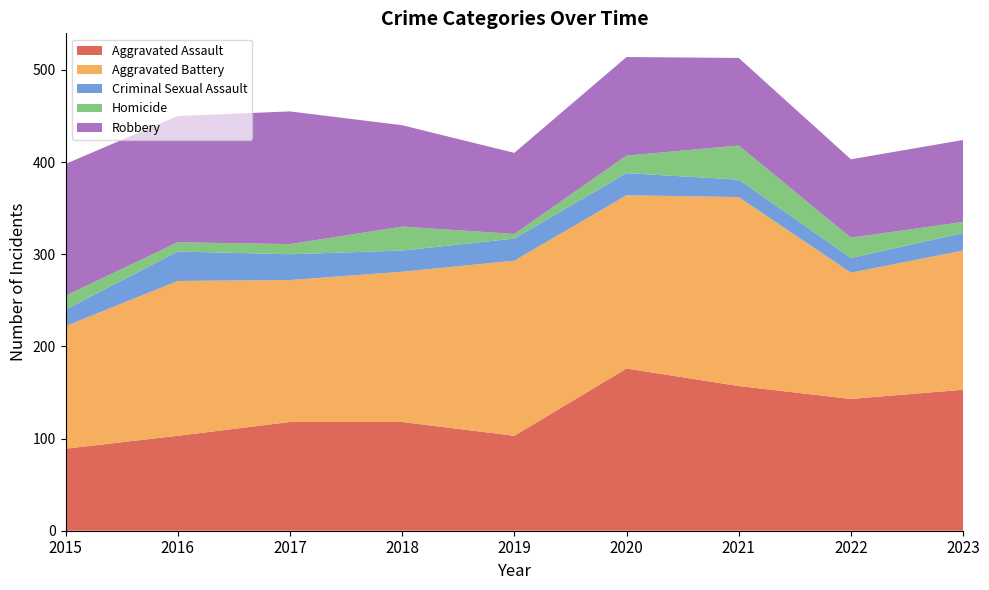

Reading left to right, transcribe all the data shown in this chart.

Aggravated Assault: 89	103	118	118	103	176	157	143	153
Aggravated Battery: 133	168	154	163	190	188	205	137	151
Criminal Sexual Assault: 18	32	28	23	24	24	19	16	19
Homicide: 15	10	11	26	5	19	37	22	12
Robbery: 143	137	144	110	88	107	95	85	89